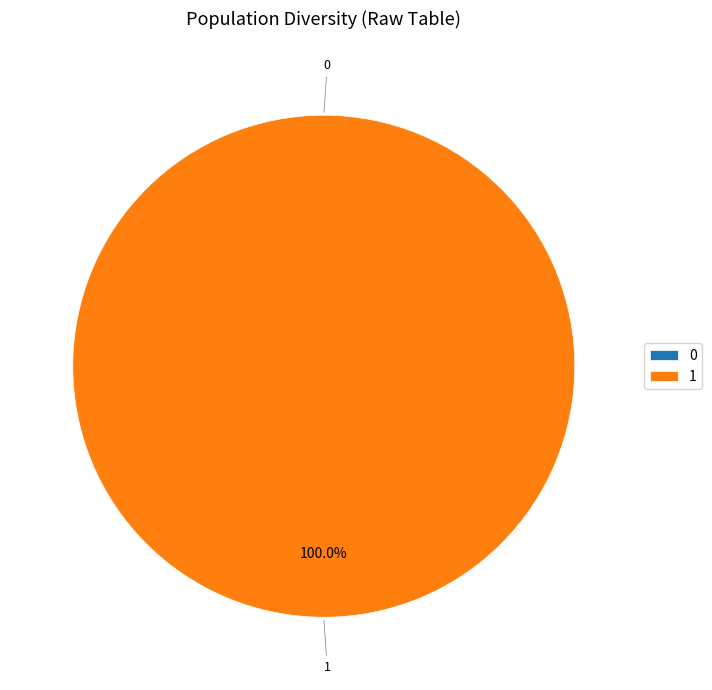

Rank the categories by value from lowest to highest.

0, 1